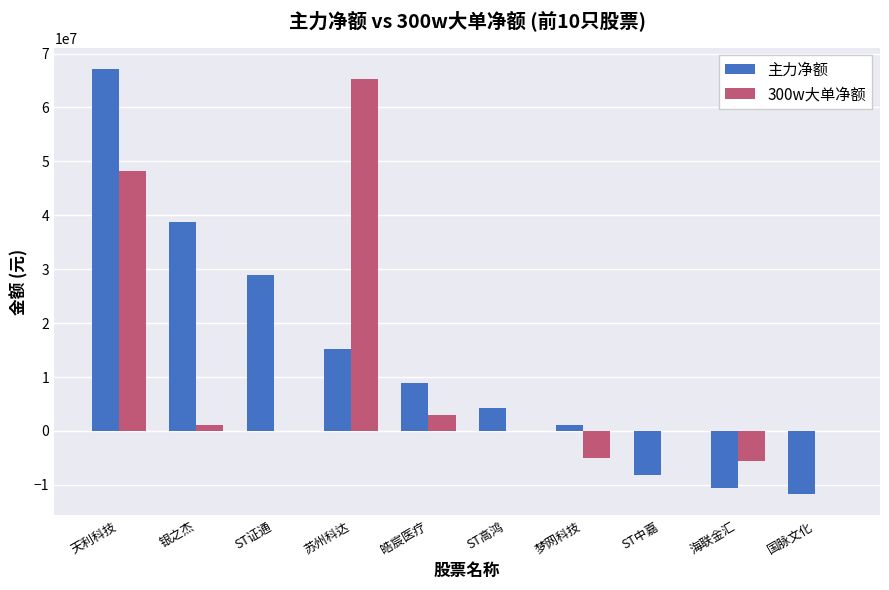

How many groups of bars are there?

10